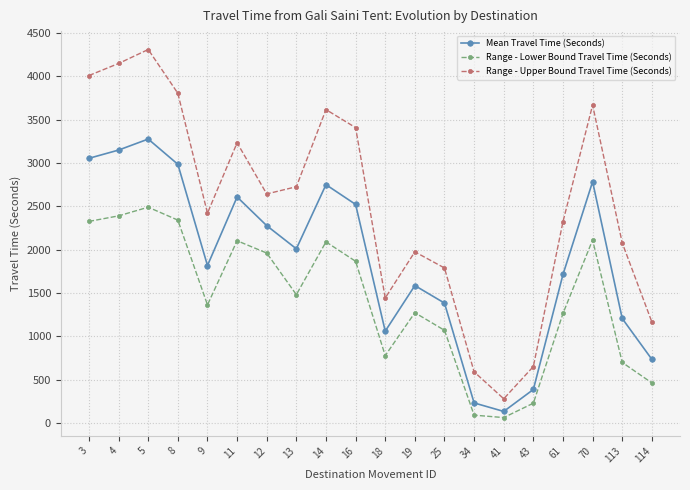

At which label does Range - Upper Bound Travel Time (Seconds) first exceed 2643?

3